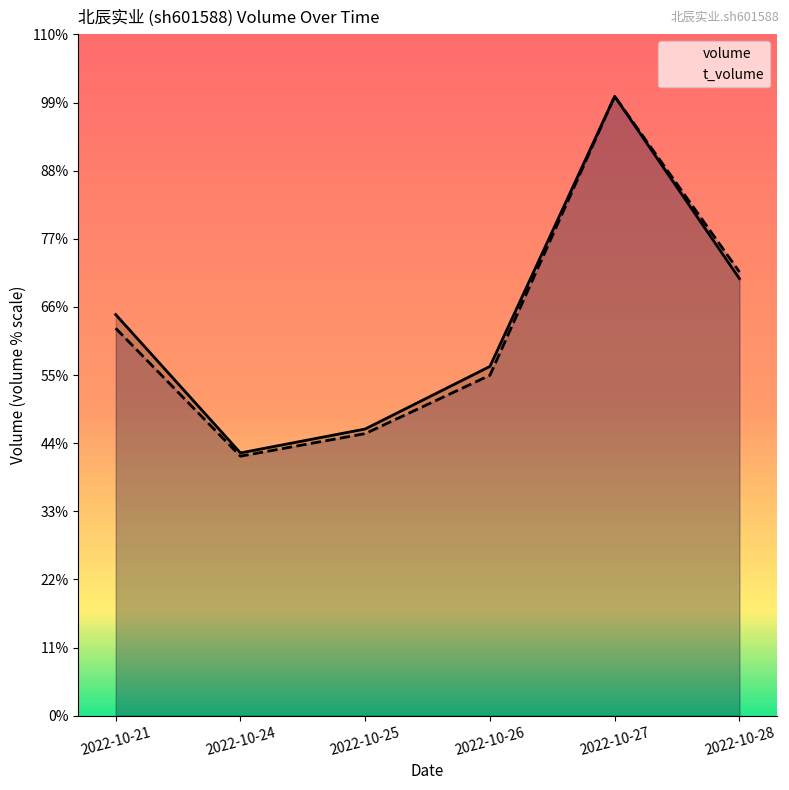

What is the minimum value shown in the chart?

97122.1